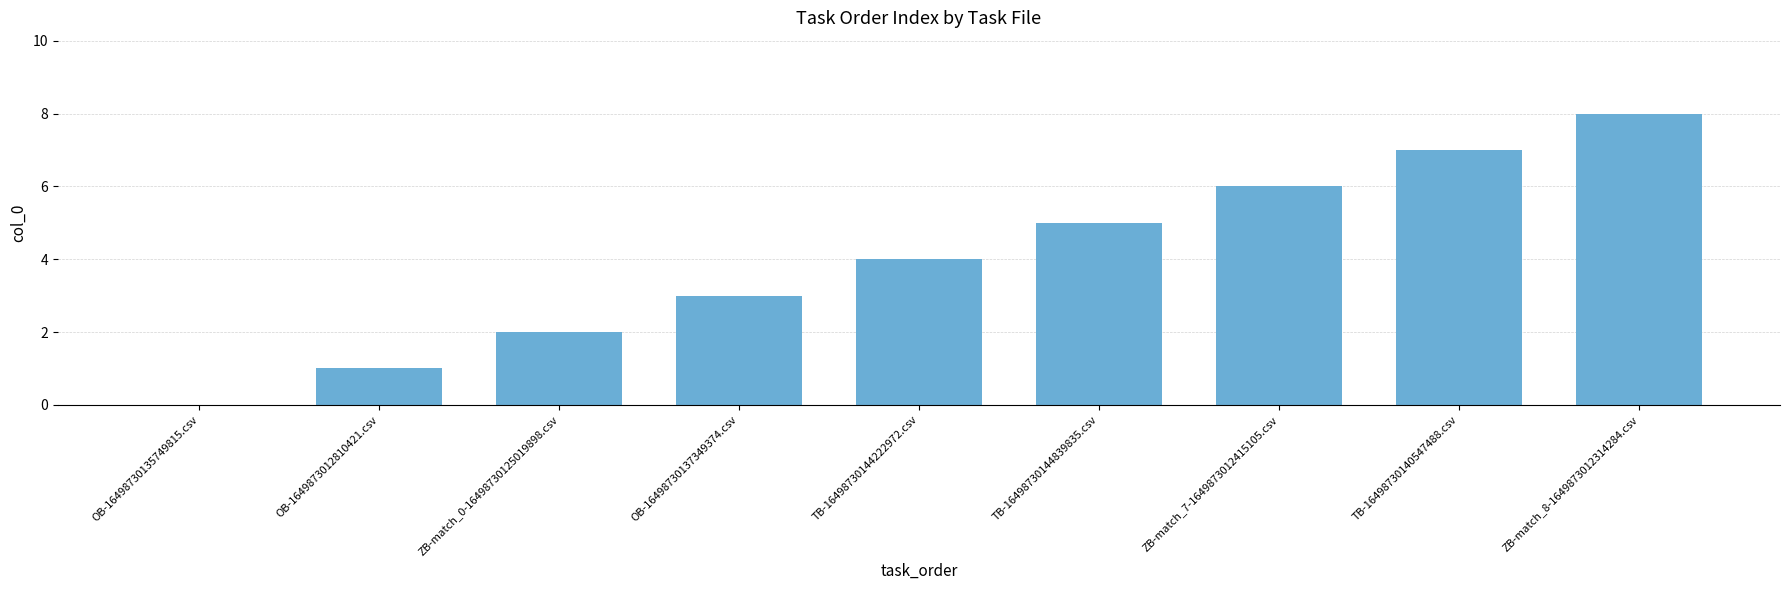

True or false: the data shows 2 at TB-16498730144839835.csv.

False